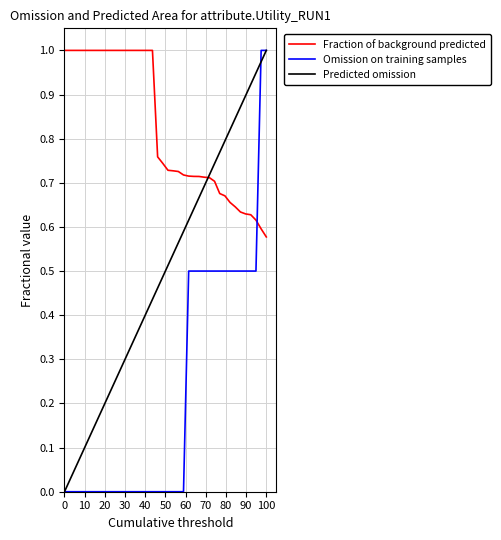

At which category does the chart reach its minimum across all series?

39